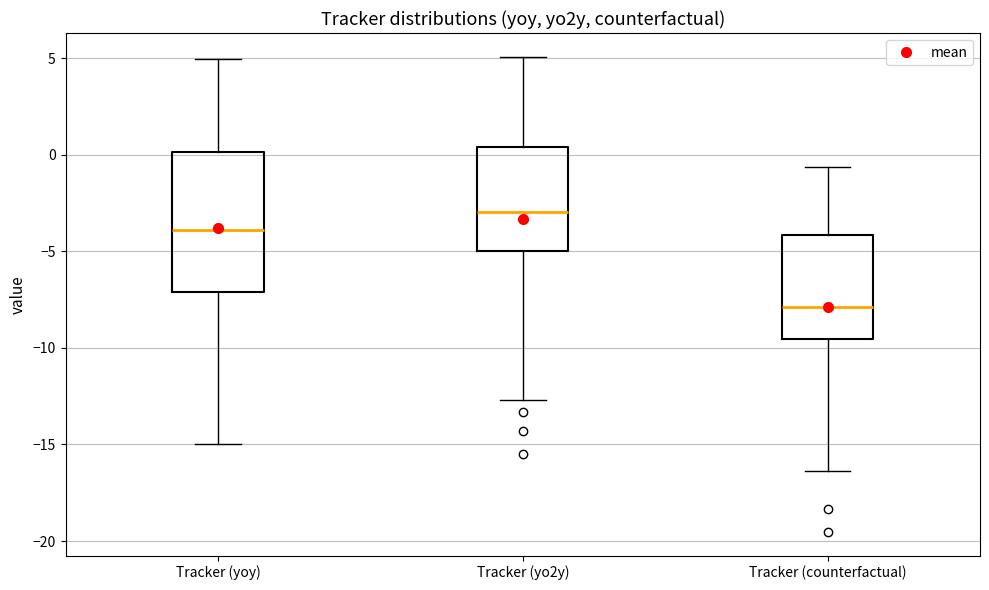

Reading left to right, transcribe this box plot: for each box, give where its median line is, the range the box spans, and where its two whiskers end, as read against the y-axis. The values are not printed on the chart, so give them approximately, as read against the axis.

Tracker (yoy): median -4.0, box -7.0 to 0.0, whiskers -15.0 to 5.0
Tracker (yo2y): median -3.0, box -5.0 to 0.5, whiskers -12.5 to 5.0
Tracker (counterfactual): median -8.0, box -9.5 to -4.0, whiskers -16.5 to -0.5